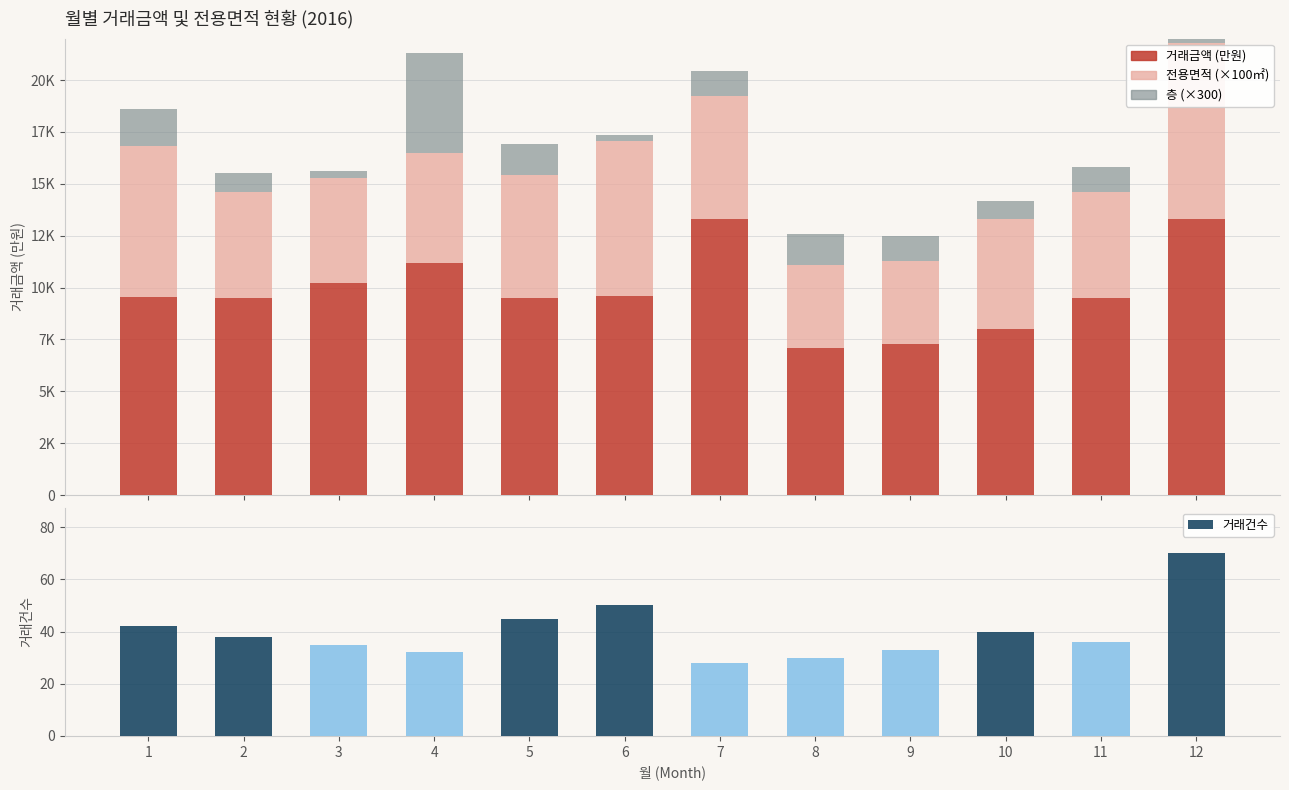

At how many categories does at least one series exceed 1302?

12